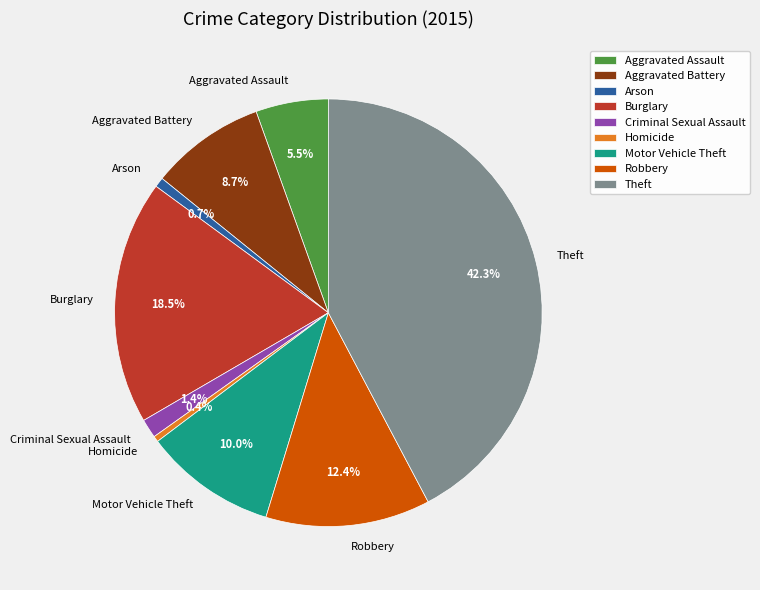

Do Criminal Sexual Assault and Robbery together represent more than half of the pie?

No